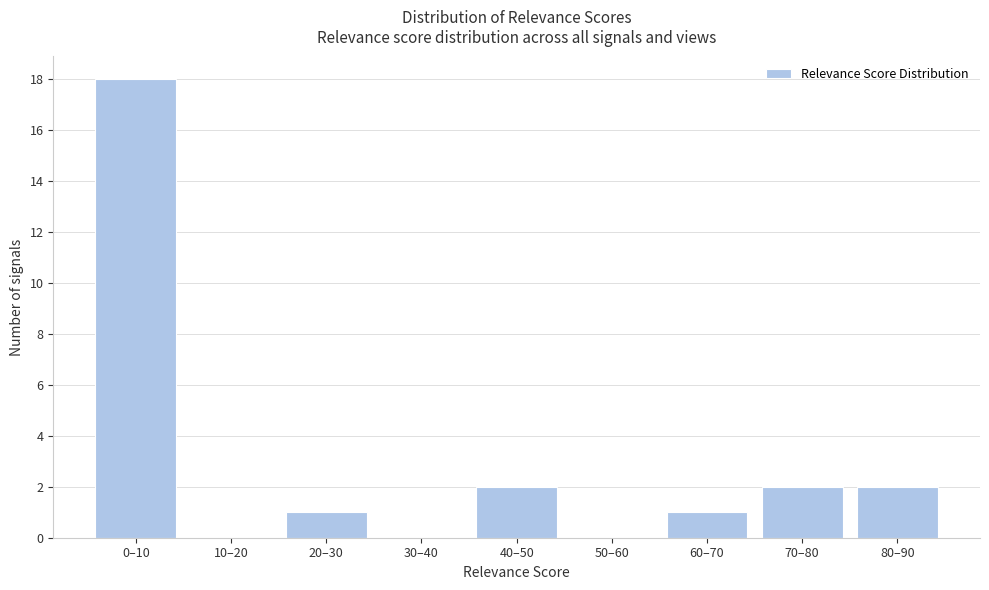

Reading right to left, transcribe all the data shown in this chart.

80–90=2	70–80=2	60–70=1	50–60=0	40–50=2	30–40=0	20–30=1	10–20=0	0–10=18